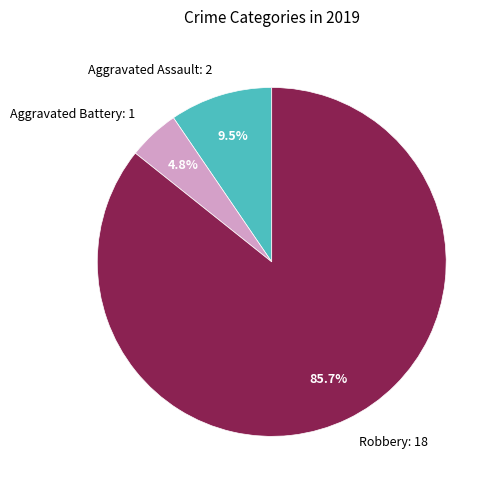

What is the largest slice in the pie chart?

Robbery: 18